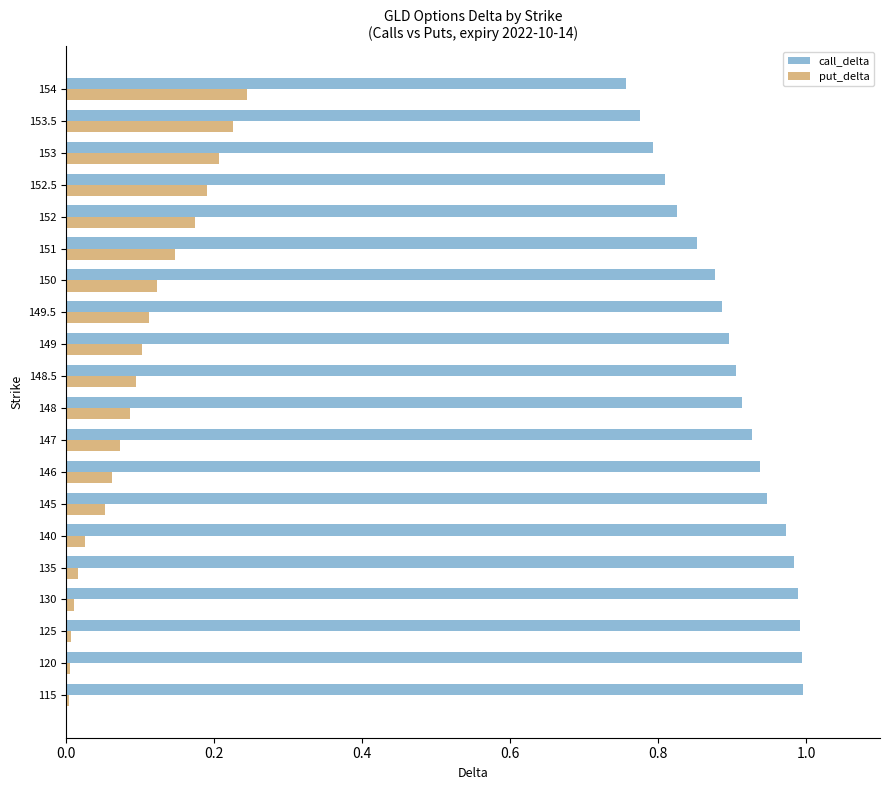

At 147, list the series in order from smallest to largest.

put_delta, call_delta